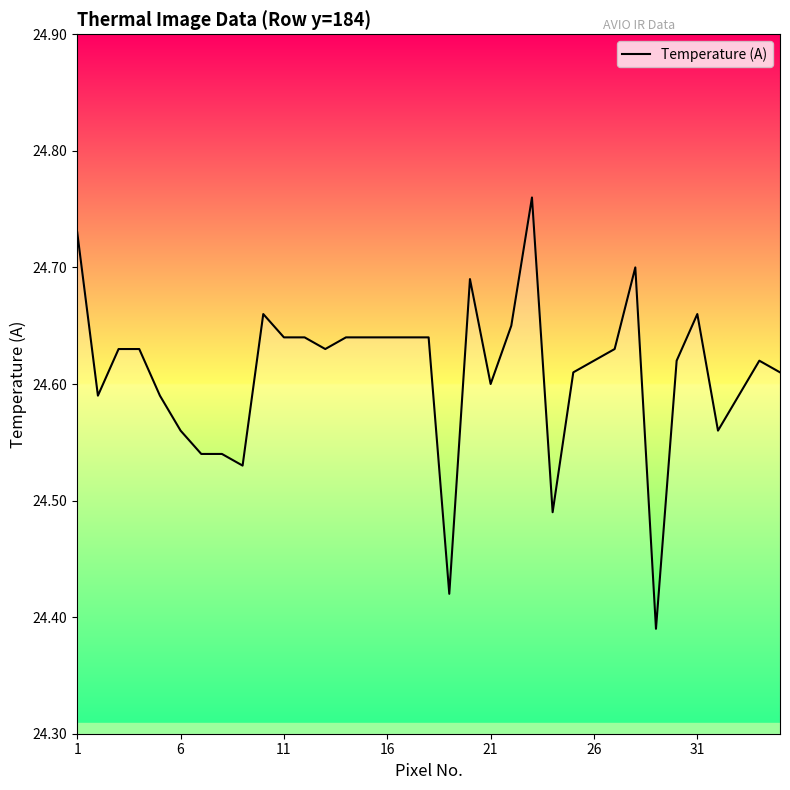

What is the difference between the maximum and minimum values?

0.4